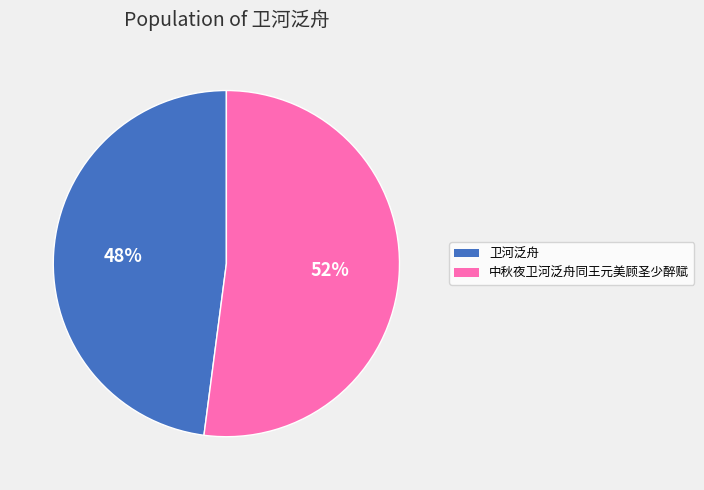

To the nearest percent, what is the combined percentage of 卫河泛舟 and 中秋夜卫河泛舟同王元美顾圣少醉赋?

100%